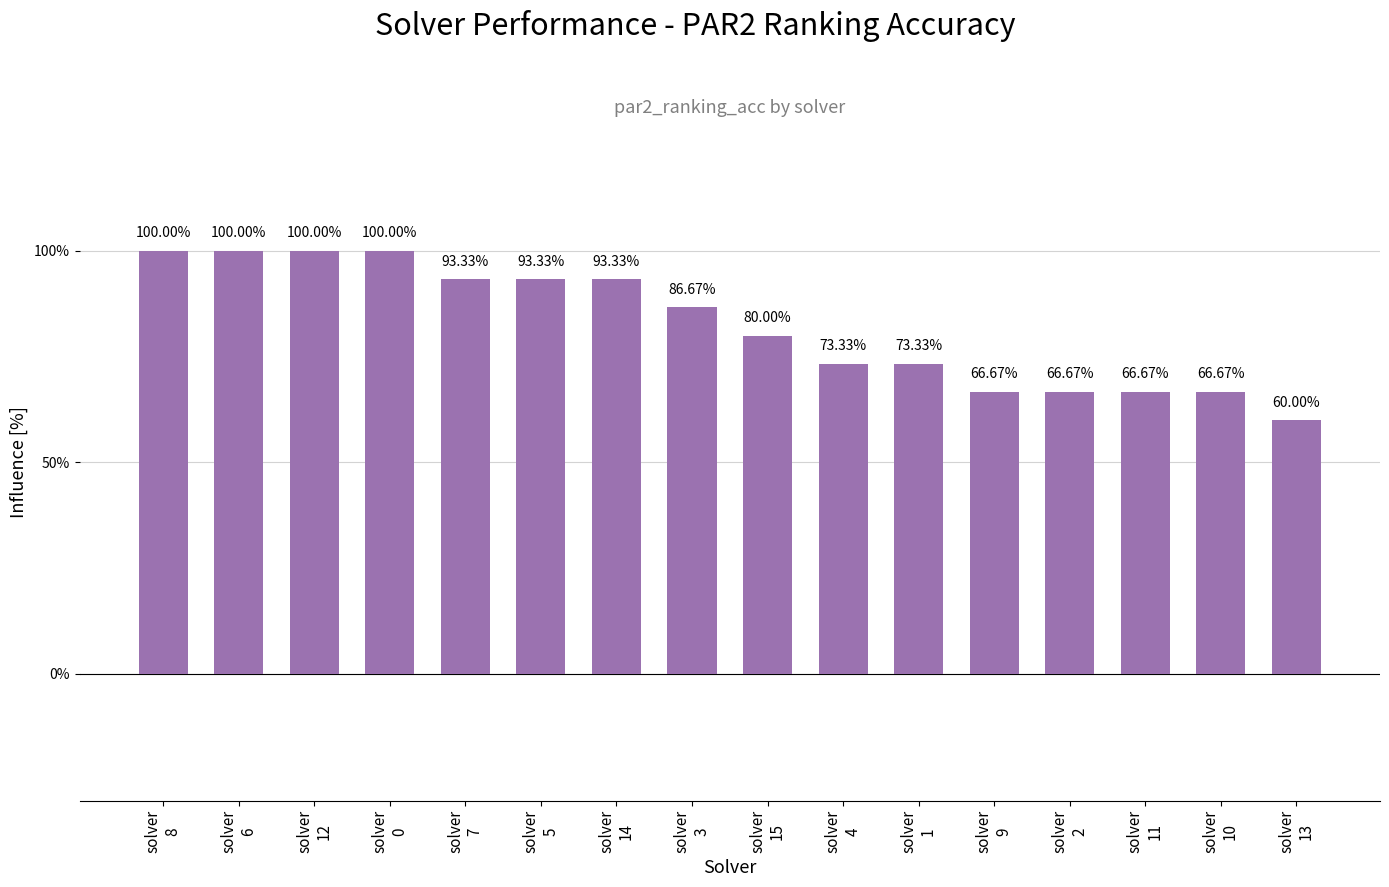

Are the bars horizontal?

No